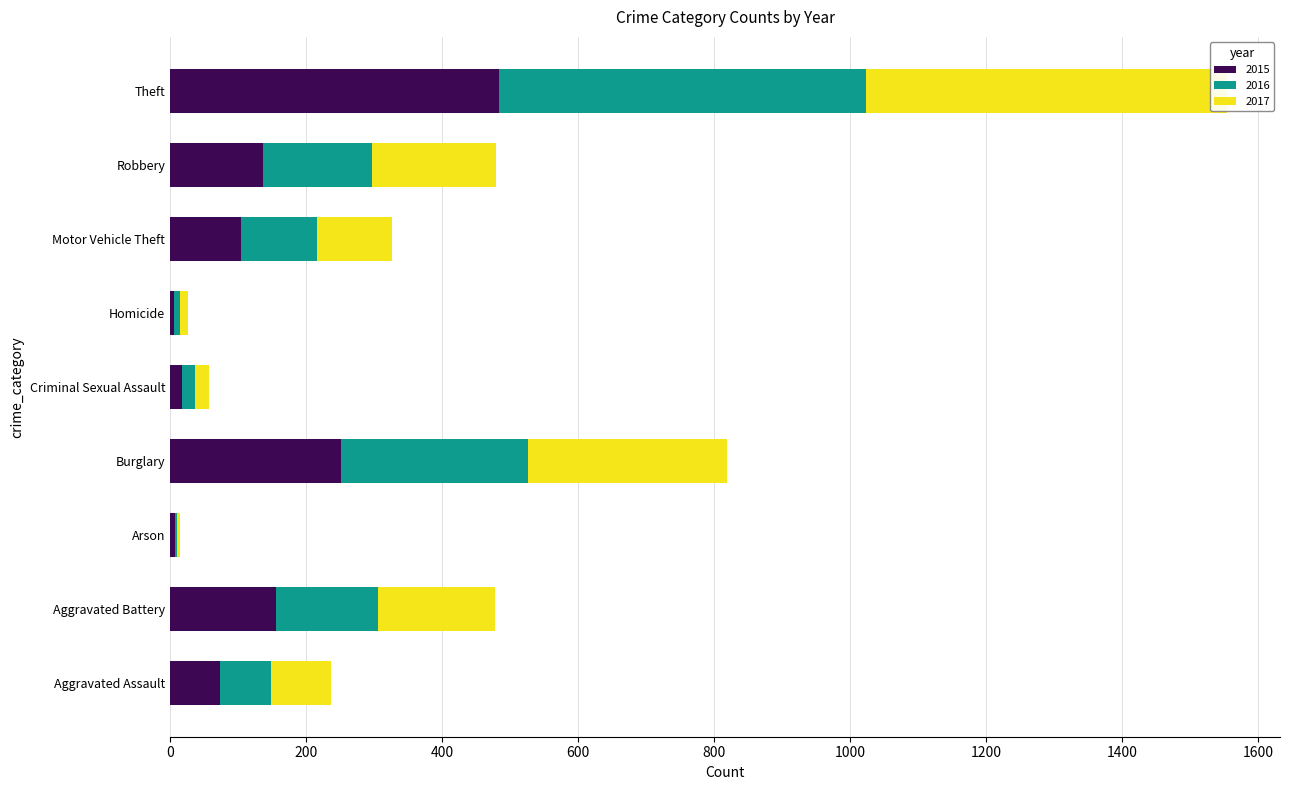

Which series has the largest total across all categories?

2017